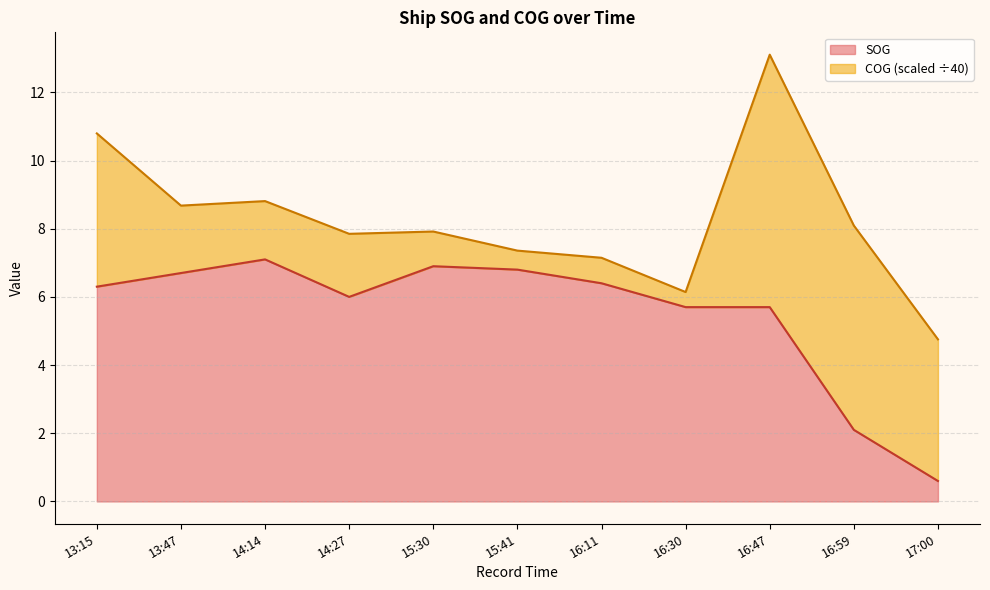

What is the change in value from 13:47 to 14:27?

-0.7